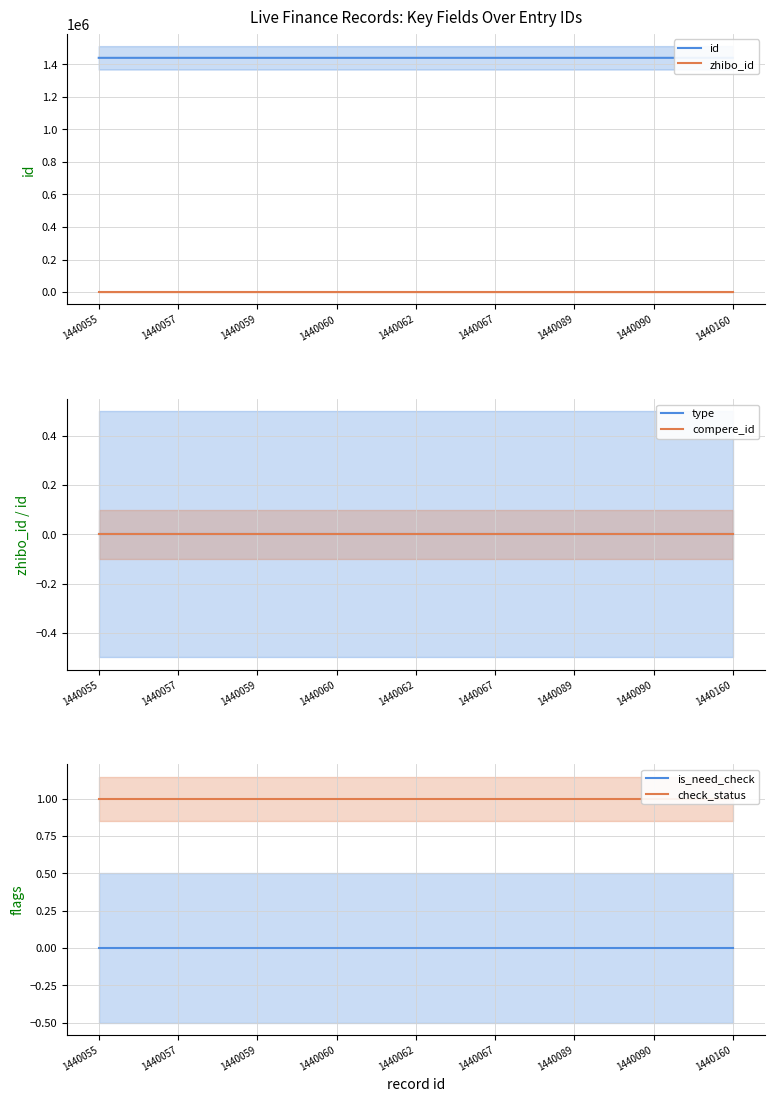

The check_status series shows 1 at 1440090. True or false?

True